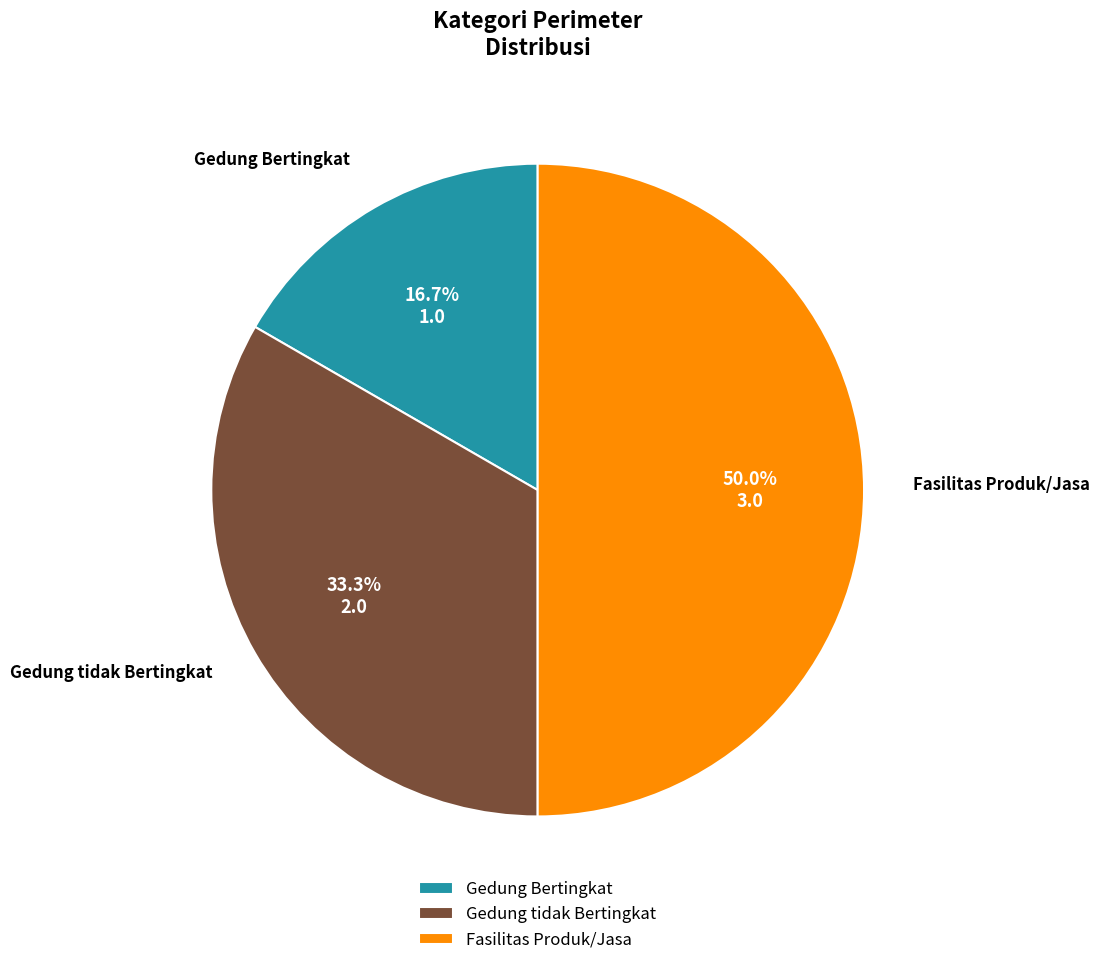

What percentage do Gedung Bertingkat and Fasilitas Produk/Jasa together represent?

66.7%